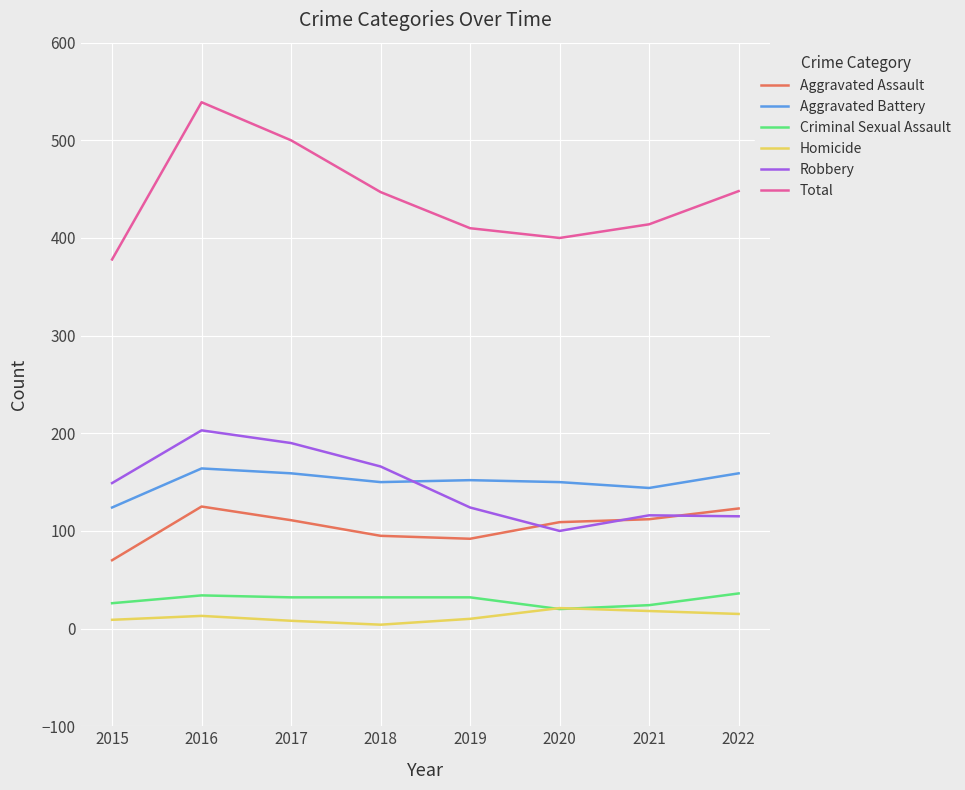

How many lines are shown in the chart?

6